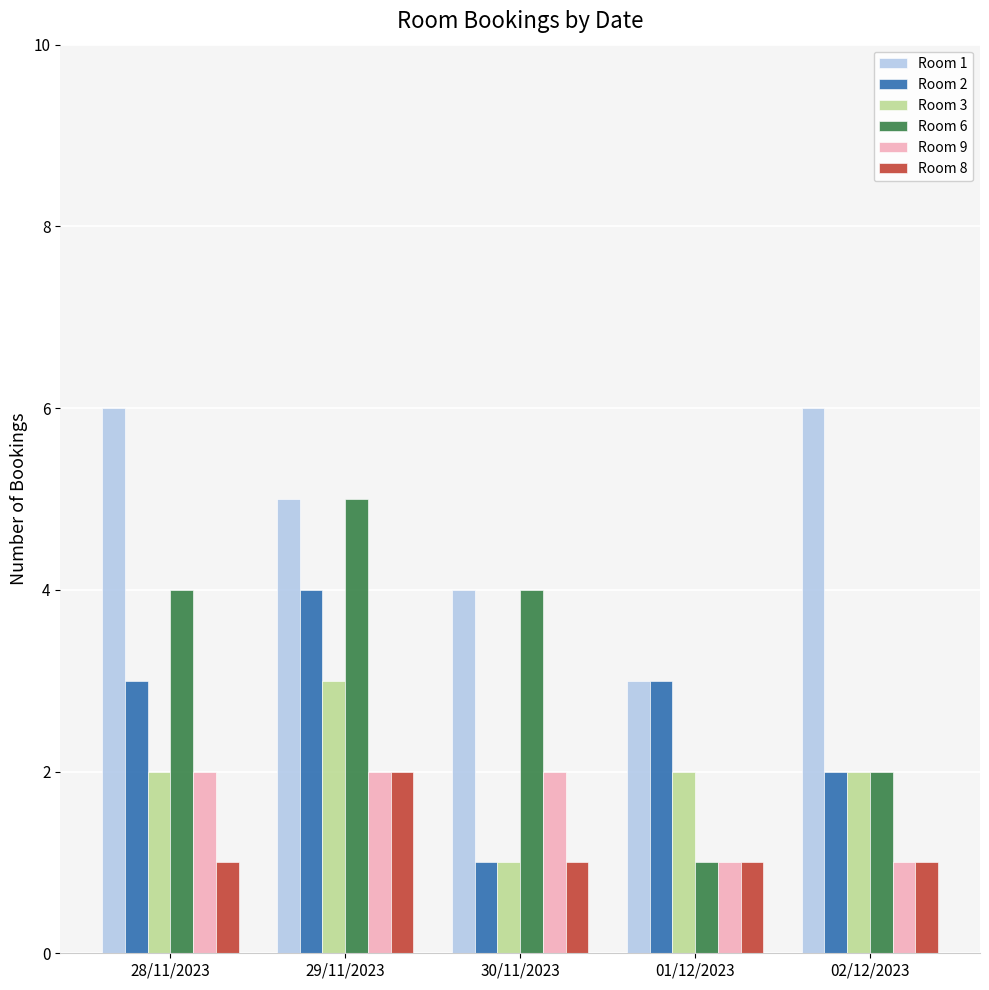

Which category has the lowest value in the Room 3 series?

30/11/2023